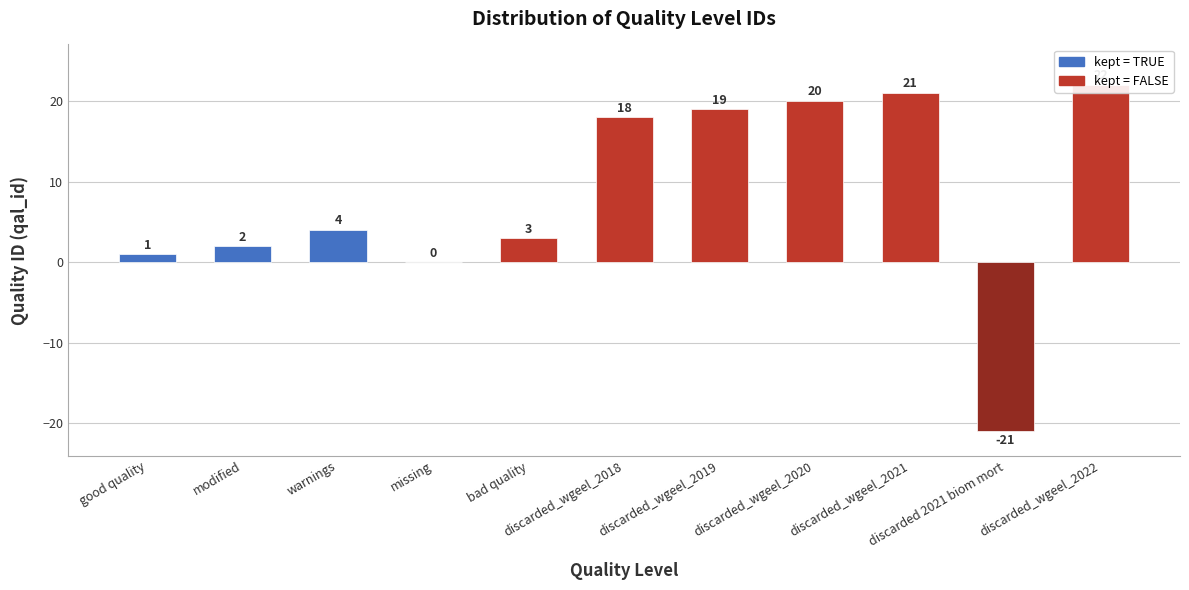

What is the label of the 2nd bar from the left?

modified